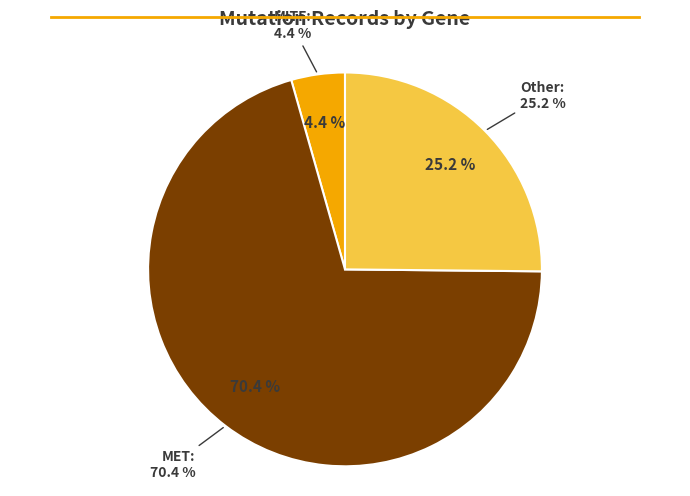

Count the number of slices in the pie.

3